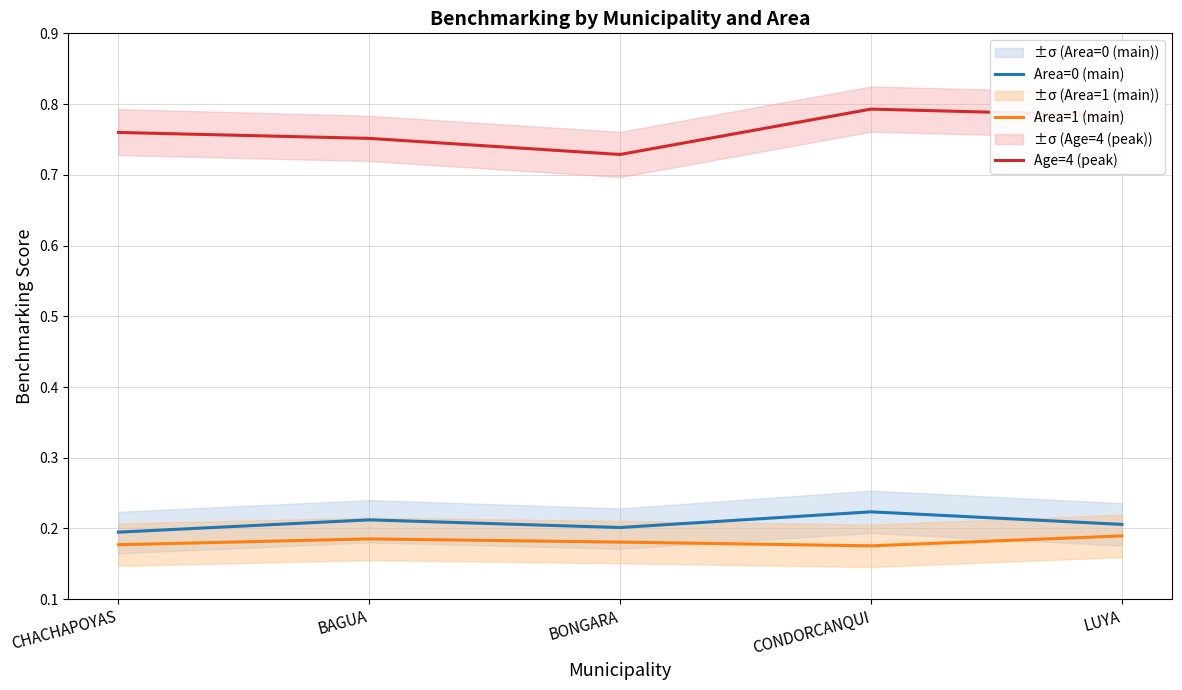

How many lines are shown in the chart?

3